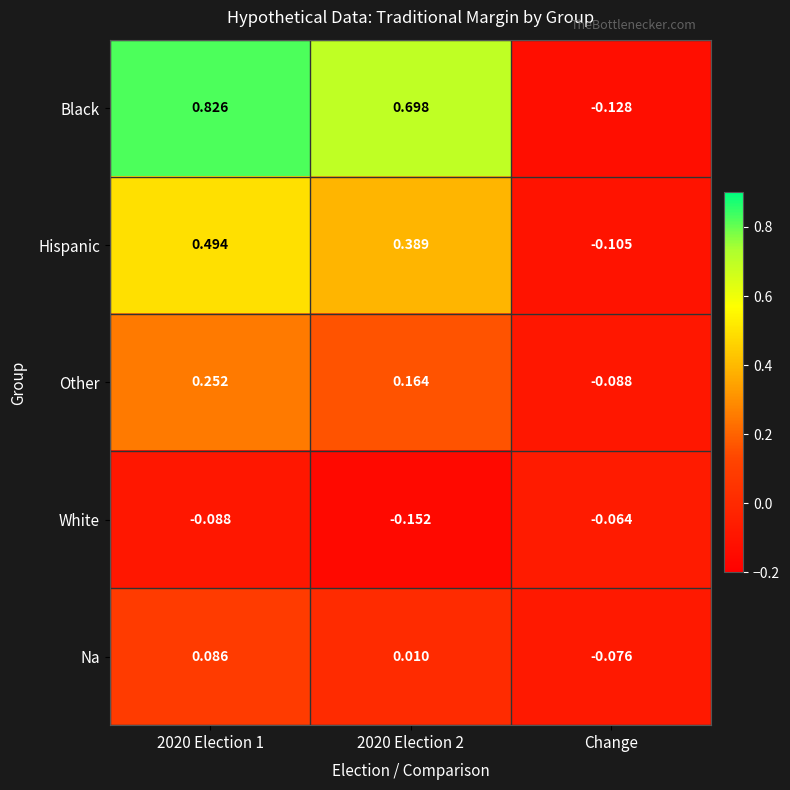

Which series changed the most between 2020 Election 1 and Change?

Black